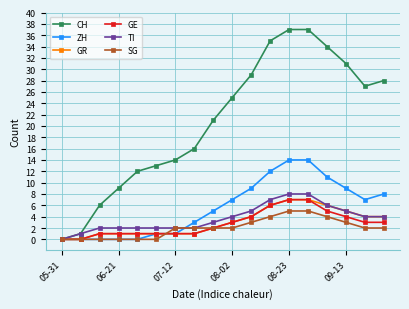

What is the sum of all CH values?

375